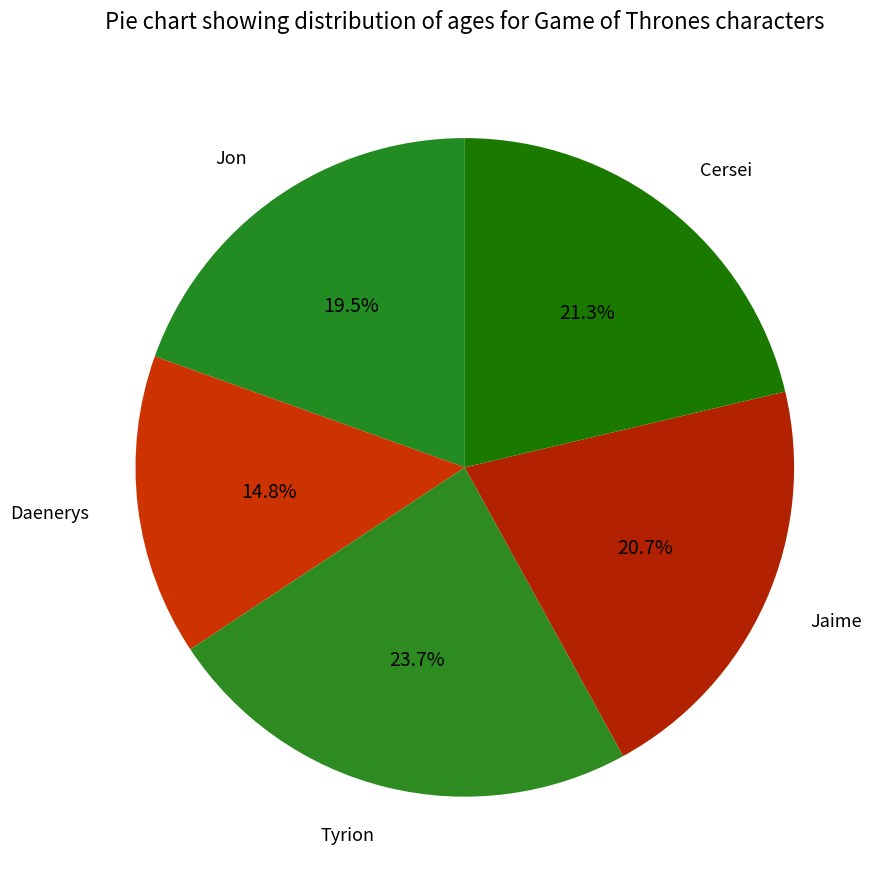

True or false: Jaime accounts for 21% of the total.

True